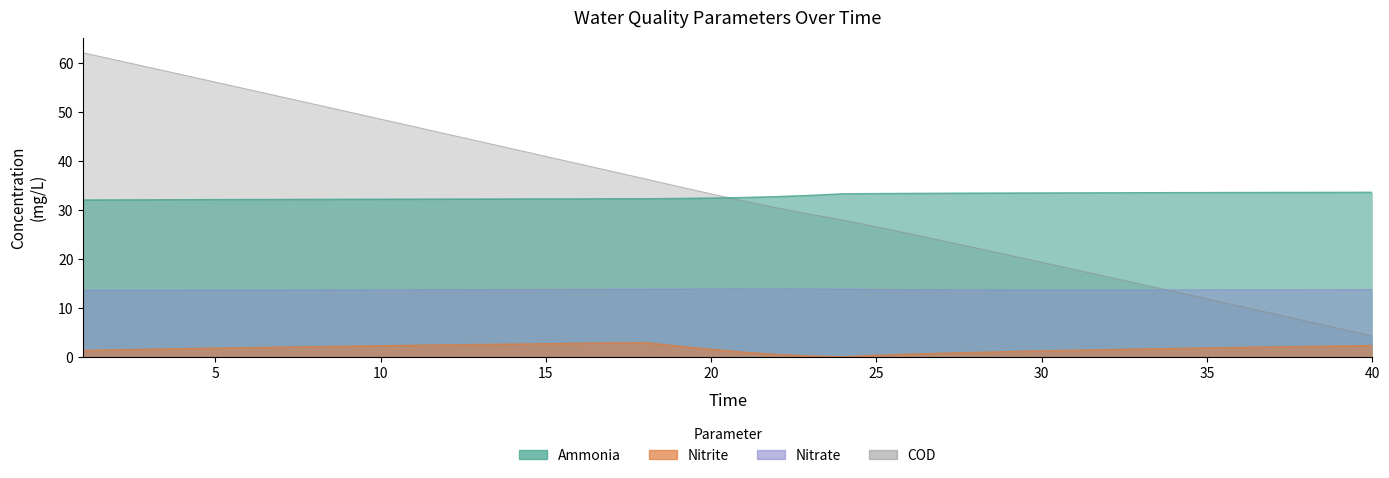

Between 26 and 32, which is larger?

32